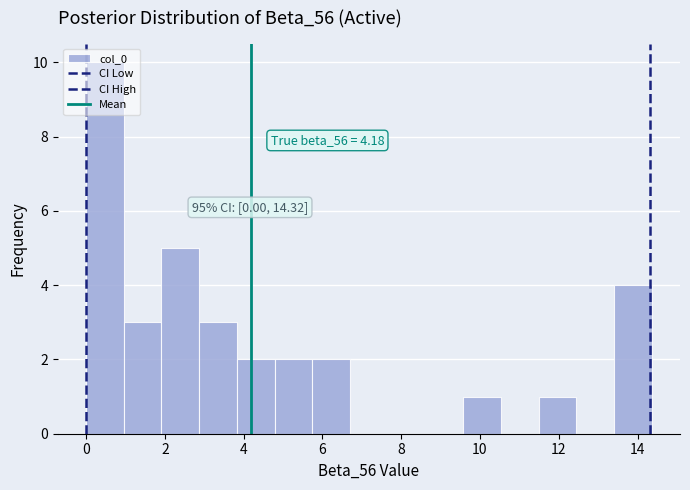

Which range on the x-axis has the tallest bar?

0.0 to 1.0